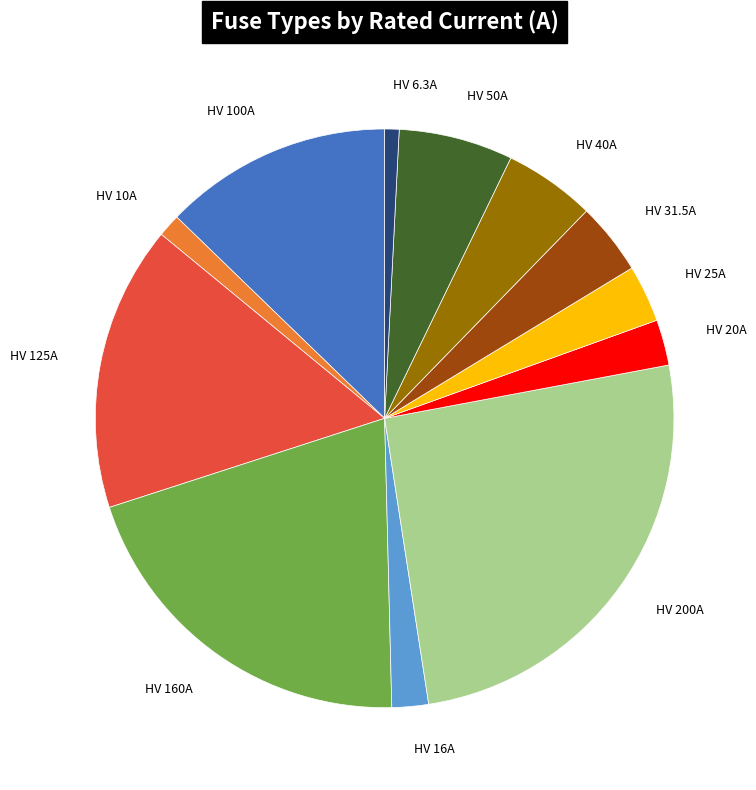

Is there a majority slice in this chart?

No